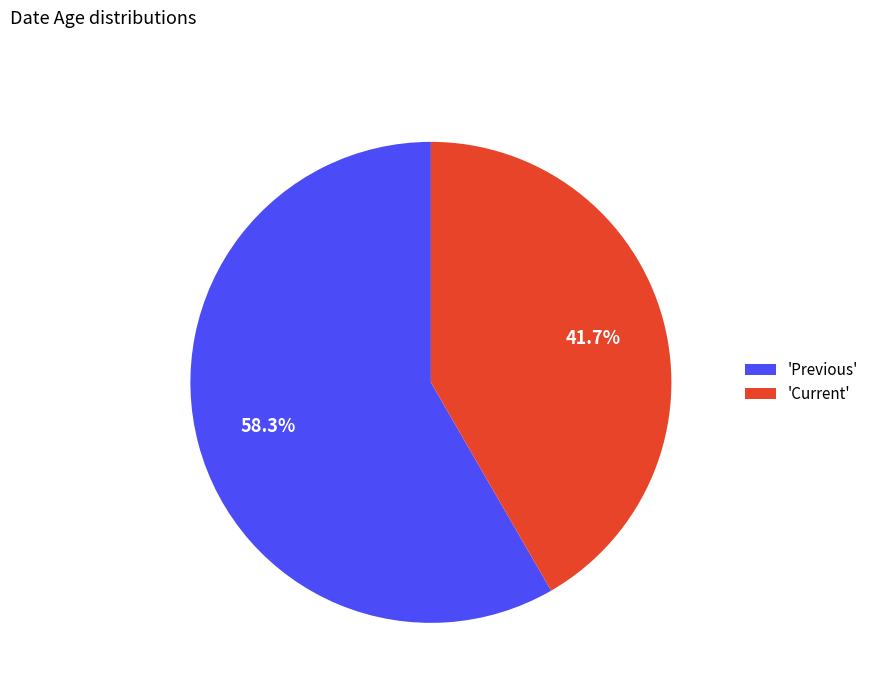

Rank the categories by value from highest to lowest.

'Previous', 'Current'